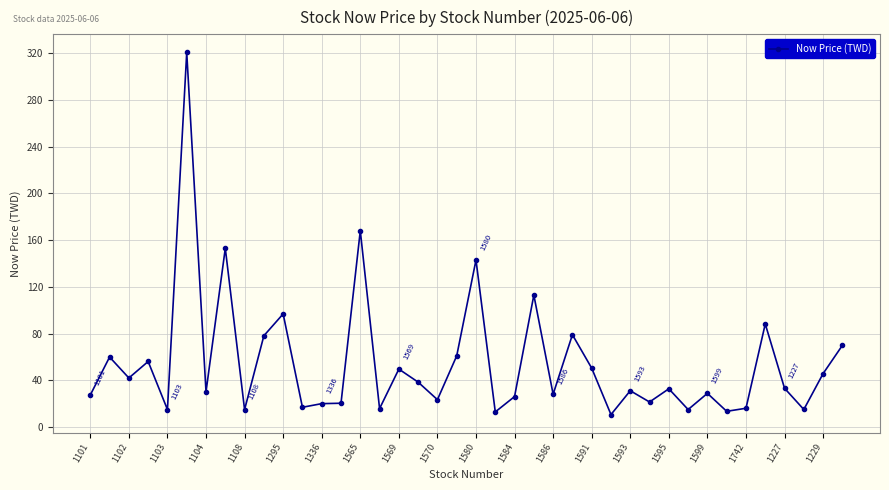

What is the greatest value displayed?

320.5